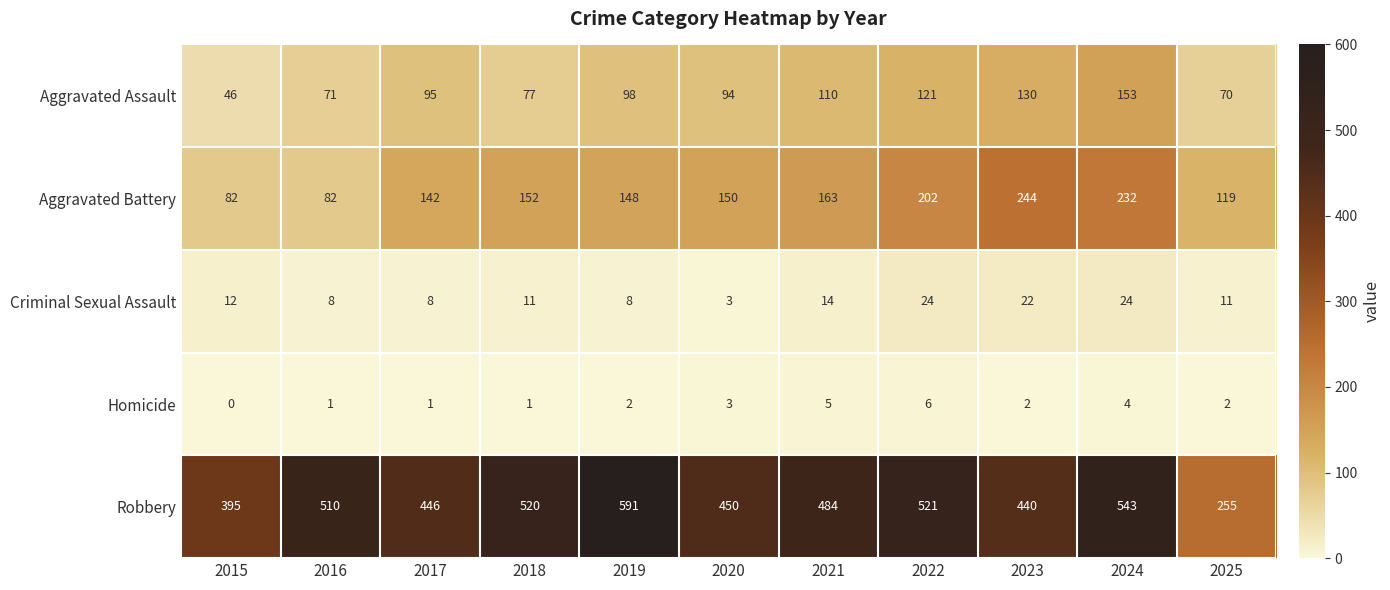

What is the sum of the Aggravated Battery values at 2015 and 2025?

201